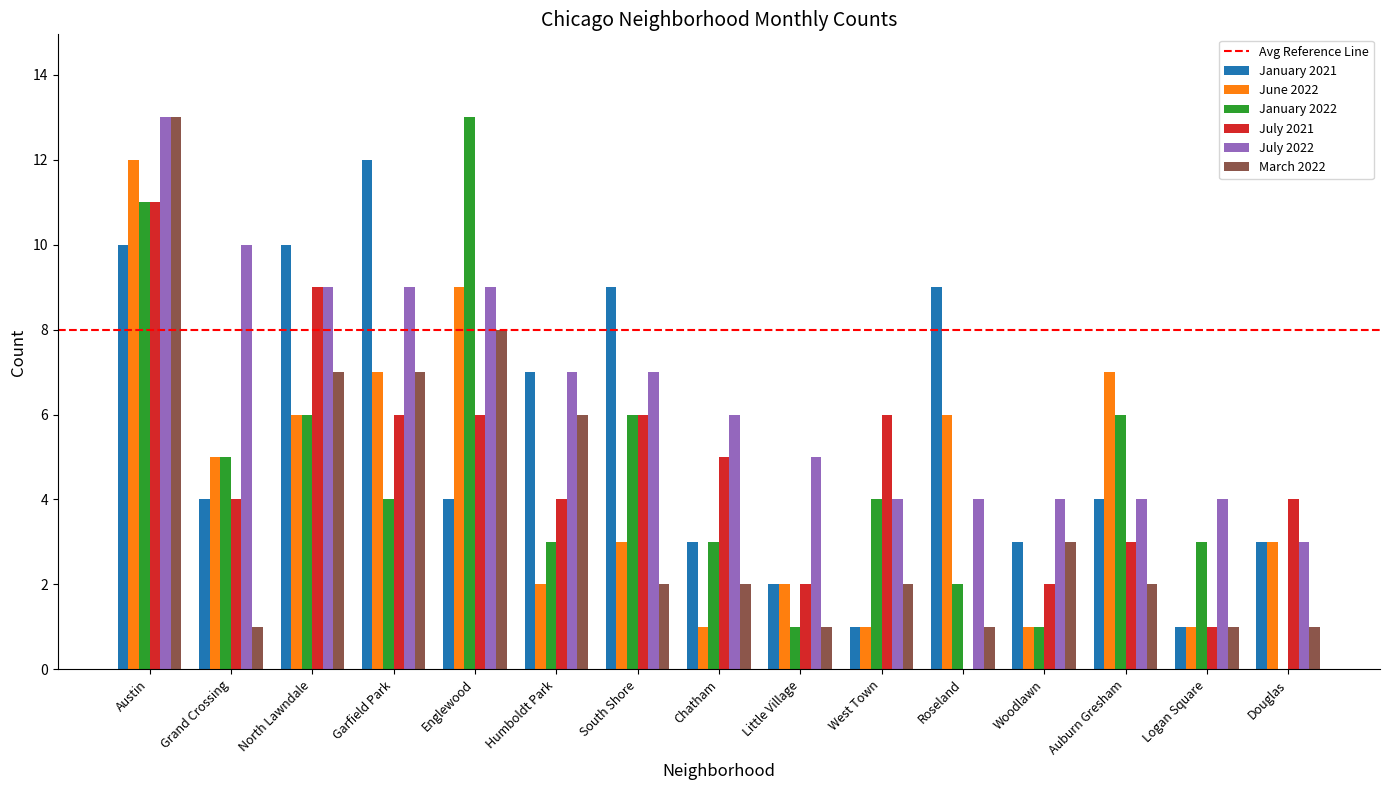

How many groups of bars are there?

15